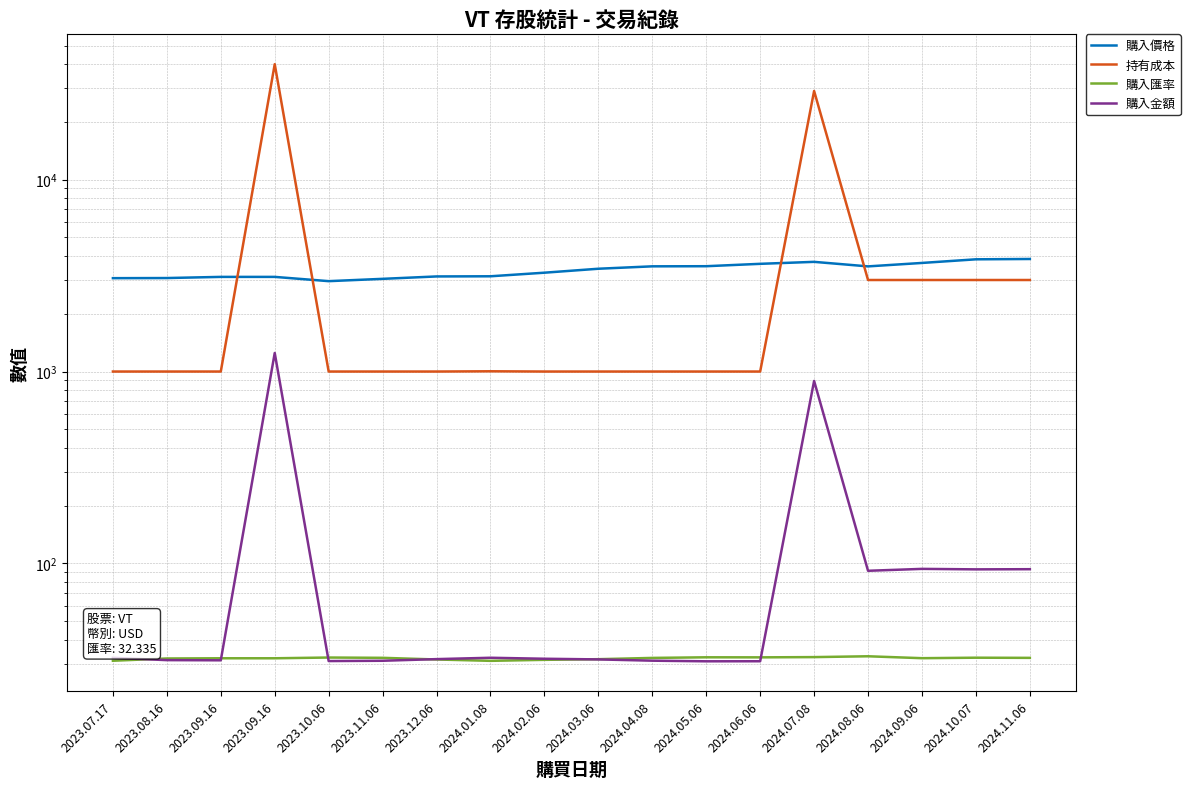

What is the sum of all 購入金額 values?

2891.1